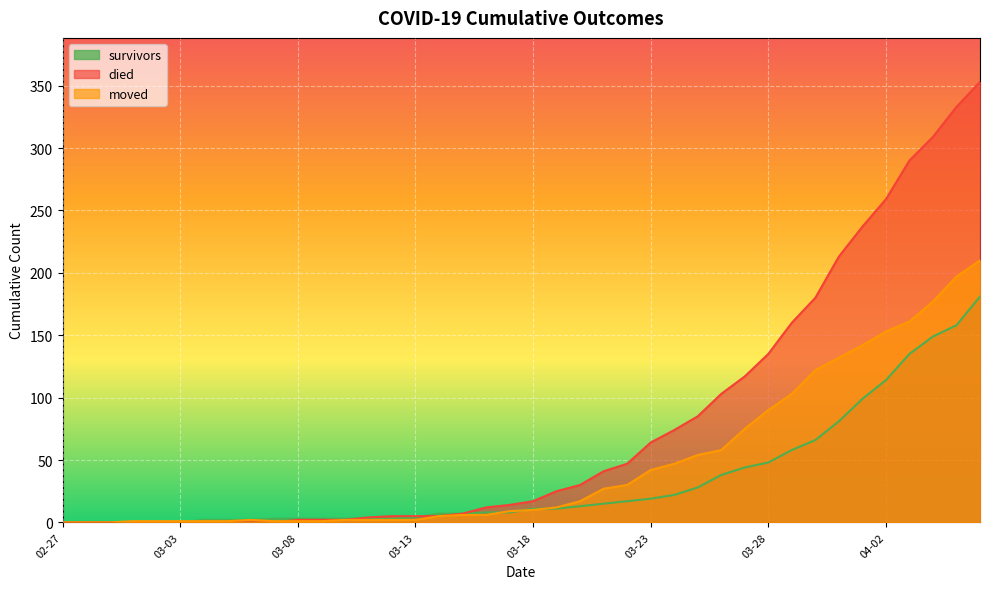

What is the maximum value for survivors?

181